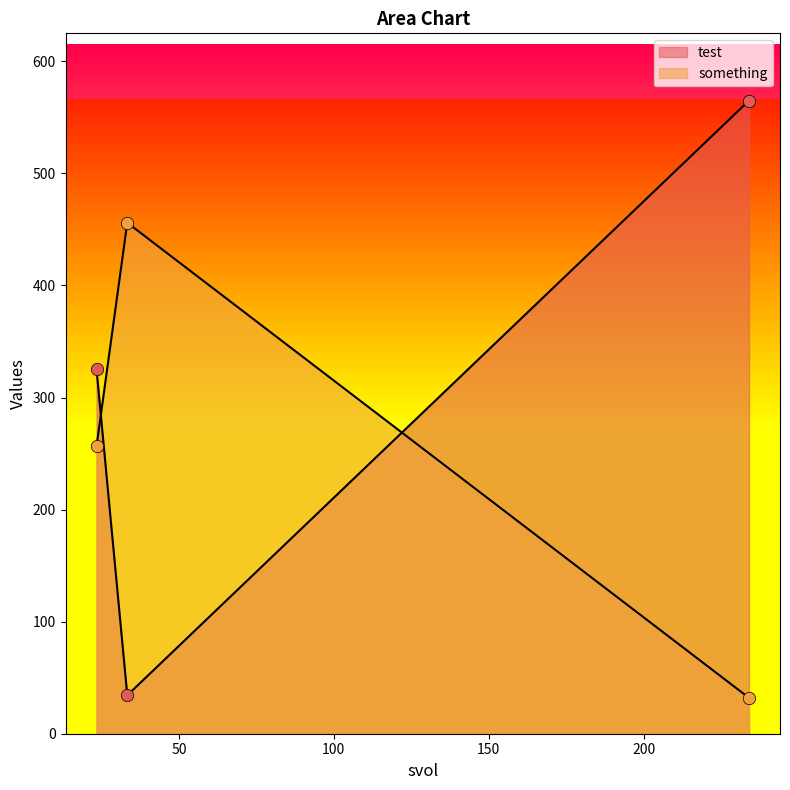

Which series contains the lowest Y value?

something